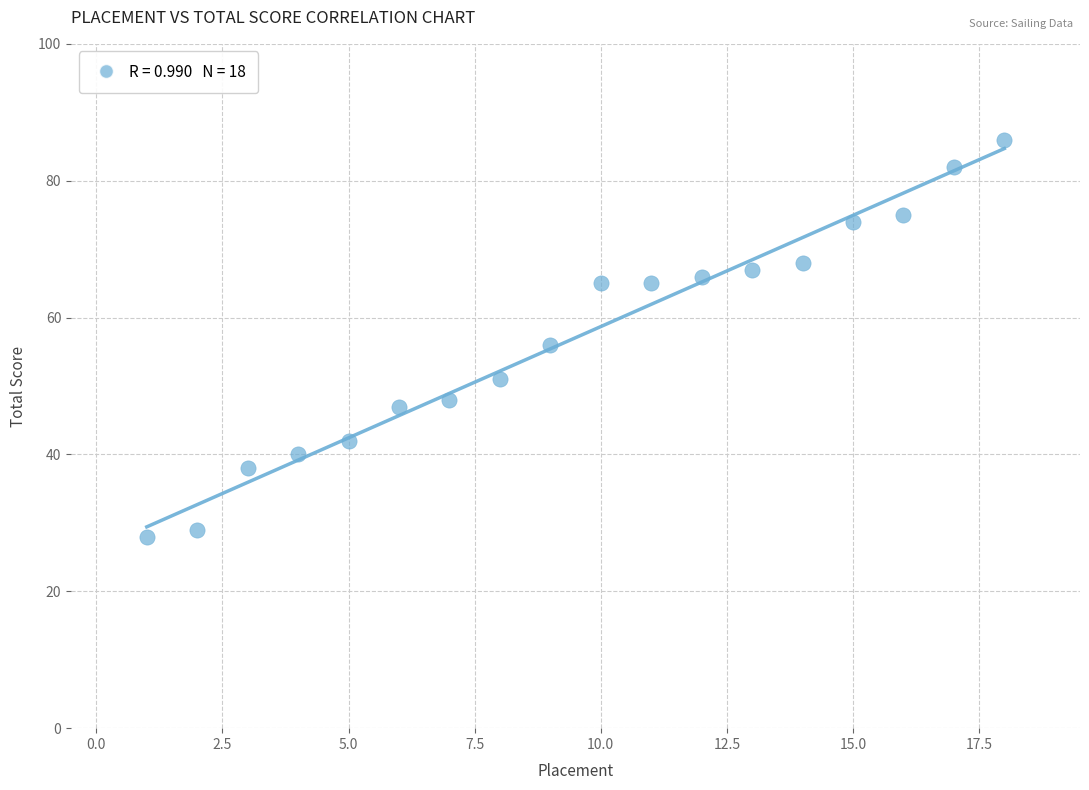

What Y value in the scatter plot is closest to 57?

56